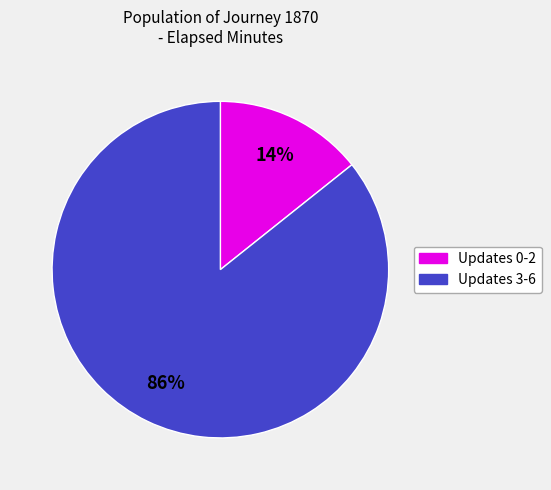

Is there any slice that represents more than half of the pie?

Yes